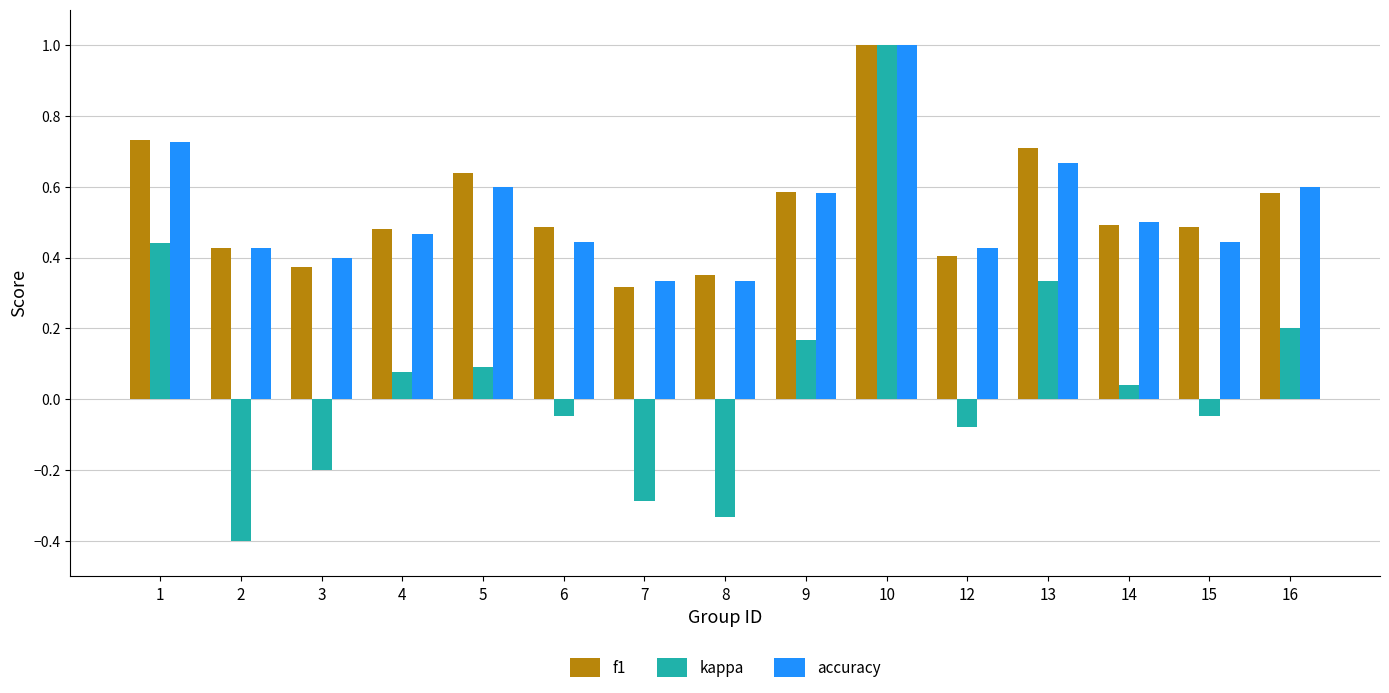

Between 2 and 4, which series saw the biggest shift?

kappa